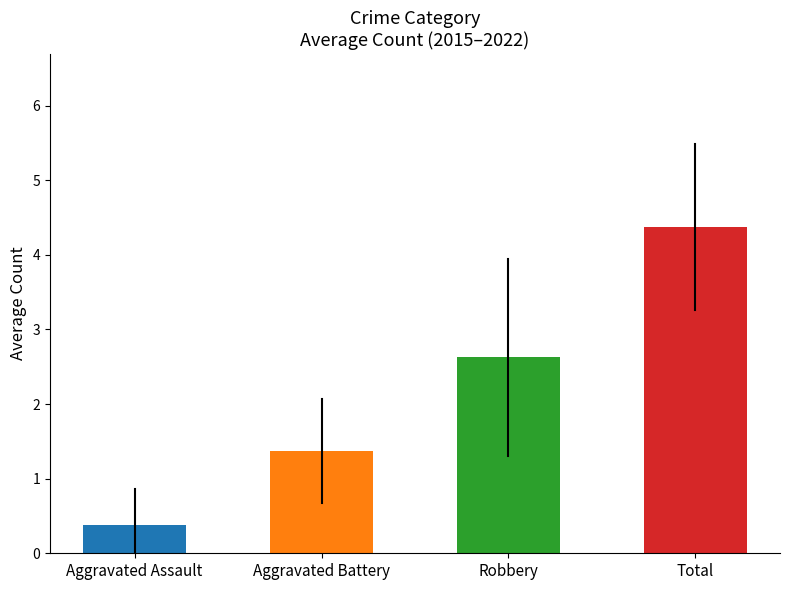

Which series has the largest total across all categories?

Total